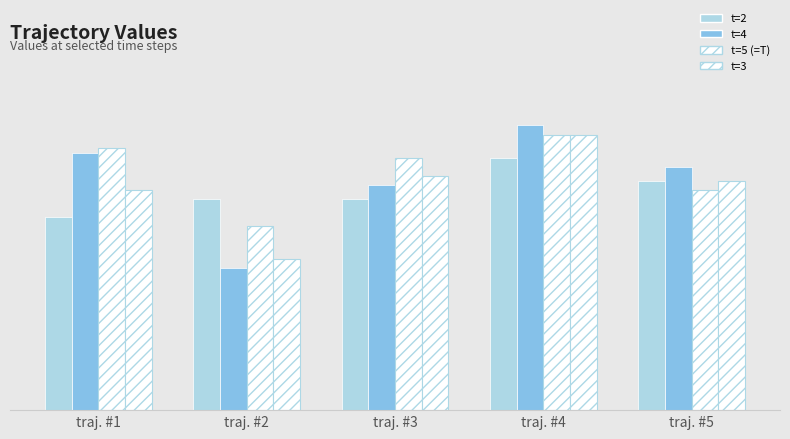

What is the difference between the maximum and second lowest values in the t=4 series?

13